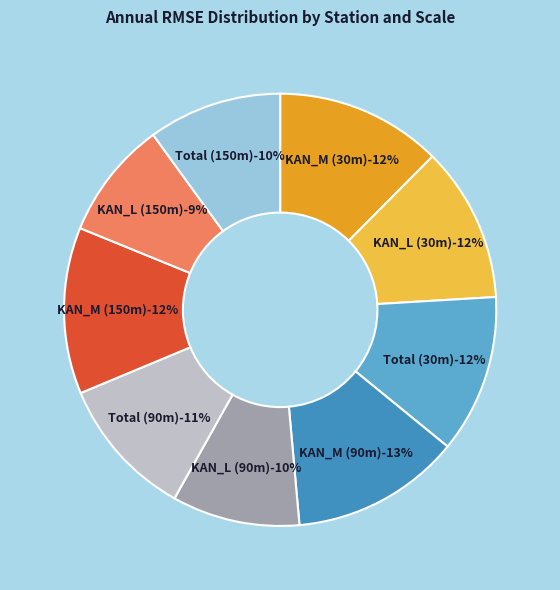

Count the number of slices in the pie.

9